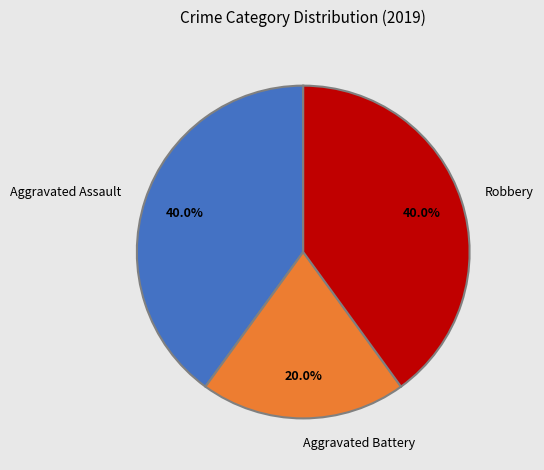

To the nearest percent, what is the combined percentage of Robbery and Aggravated Battery?

60%